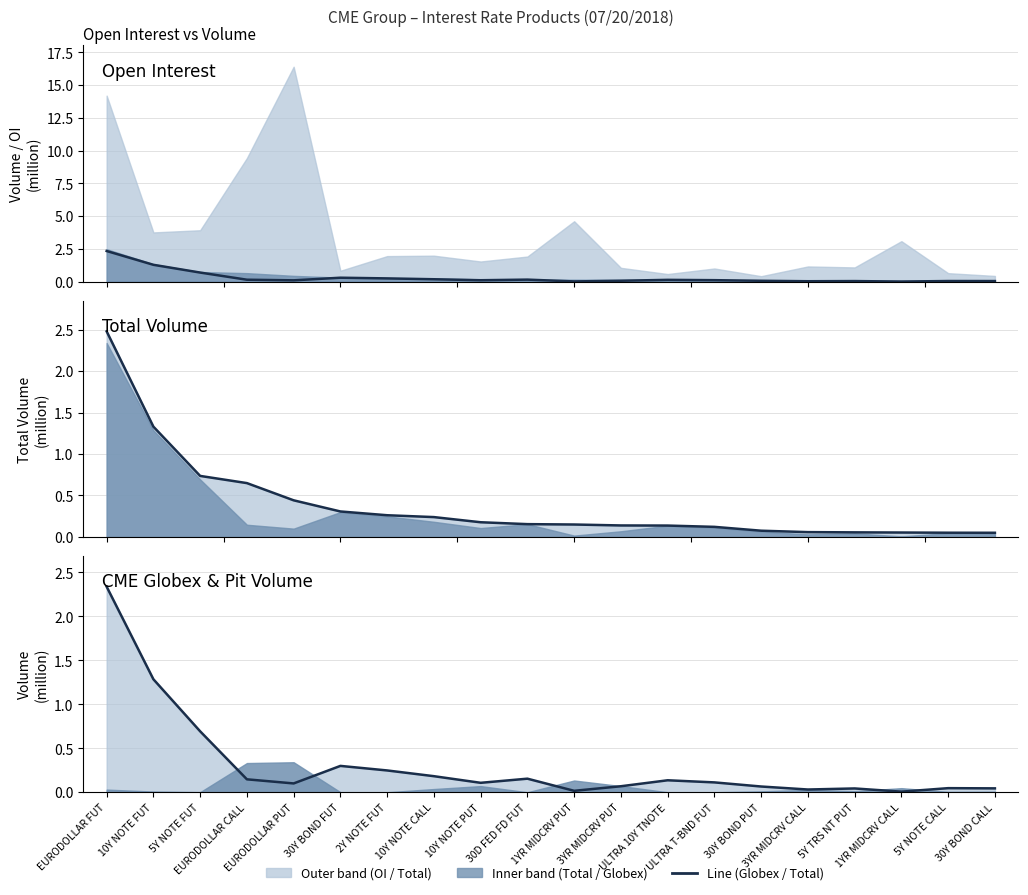

What is the difference between the second highest and minimum values in the Total Volume series?

1.3